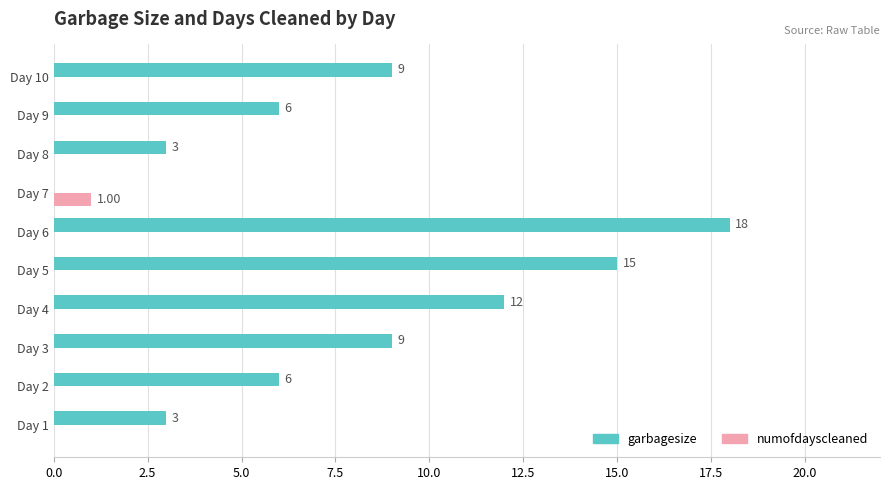

What are all the series names shown in the legend?

garbagesize, numofdayscleaned